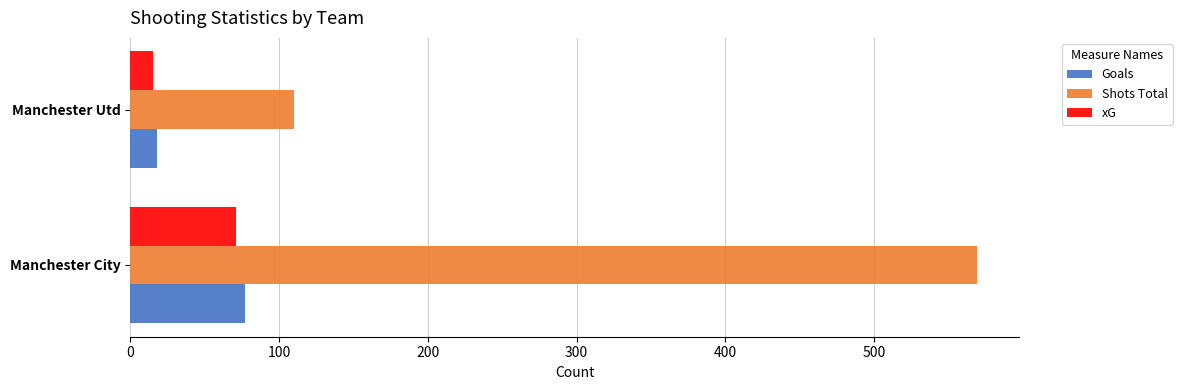

The Goals series shows 77.0 at Manchester City. True or false?

True